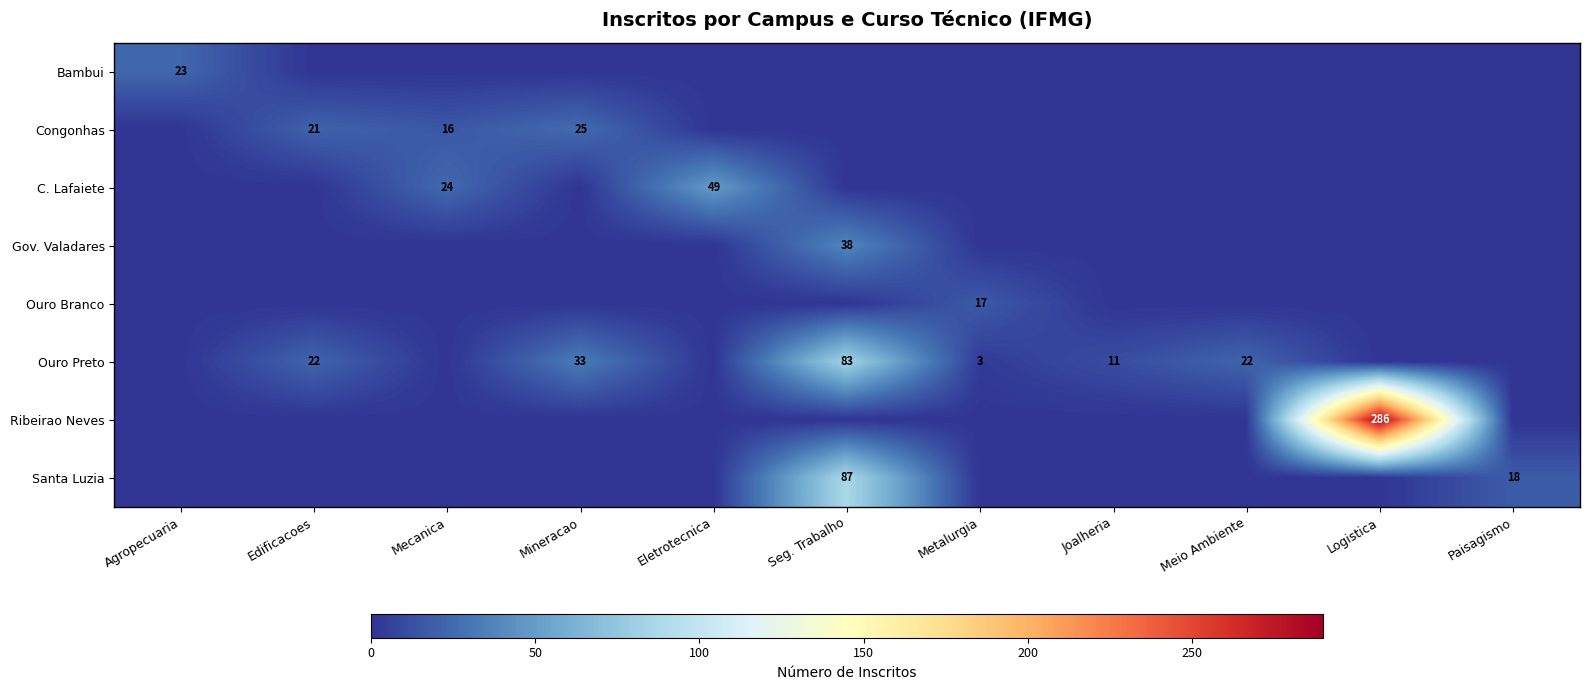

True or false: Congonhas has a value of 16 at Mecanica.

True